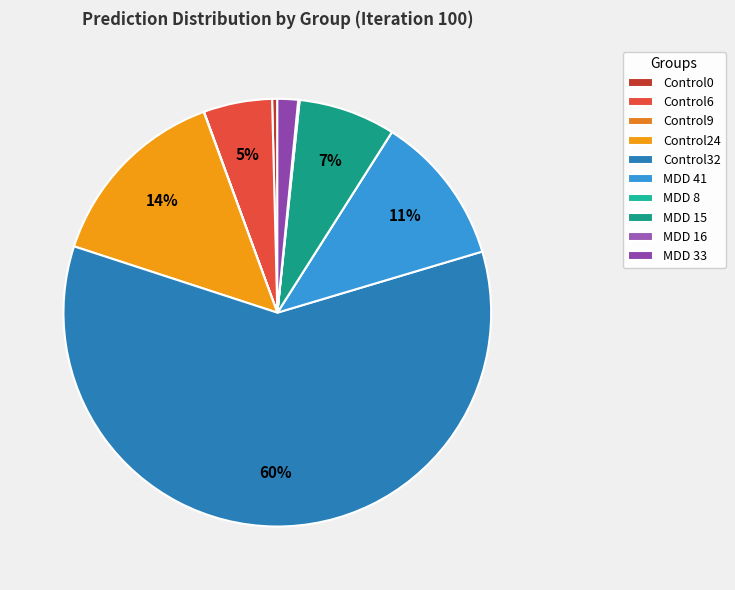

True or false: MDD 15 accounts for 1% of the total.

False